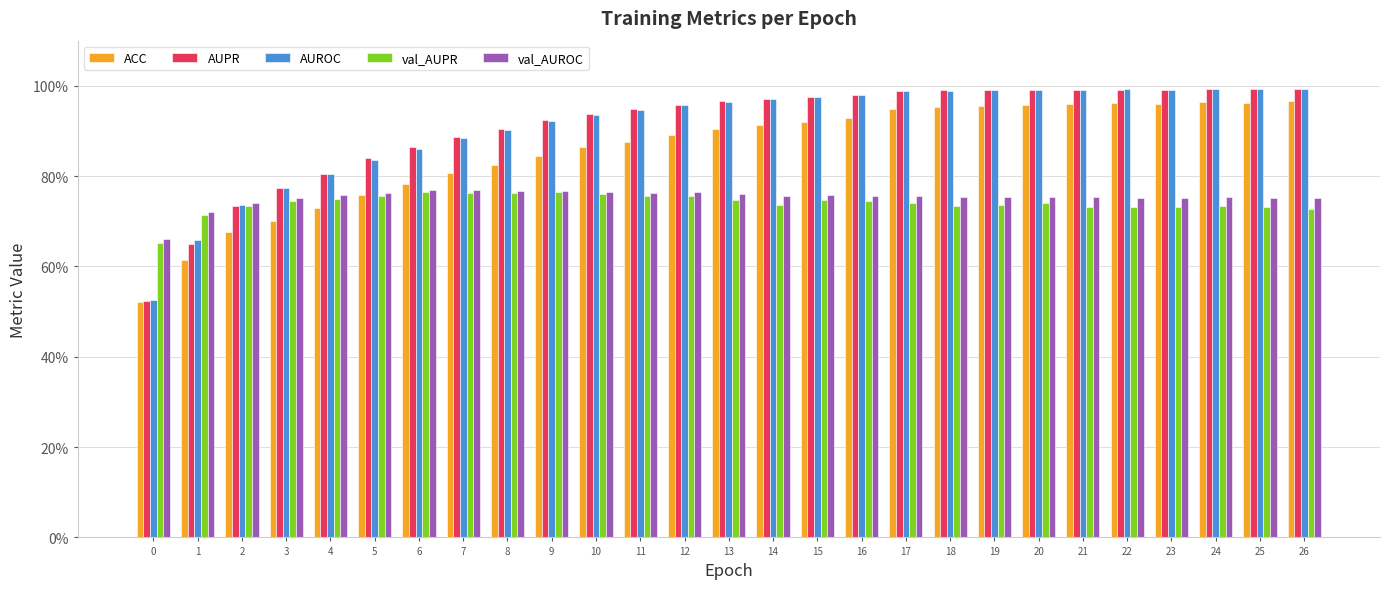

What is the total value across all series at 3?

3.7